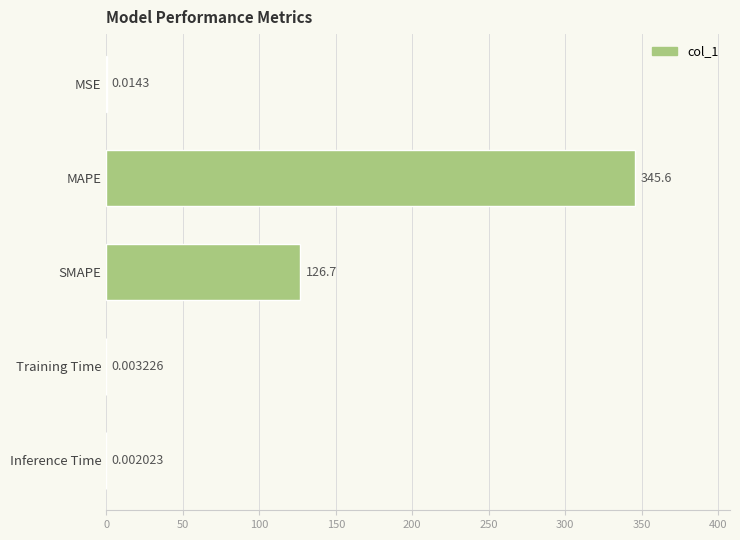

What is the sum of the values at Inference Time and MAPE?

345.6